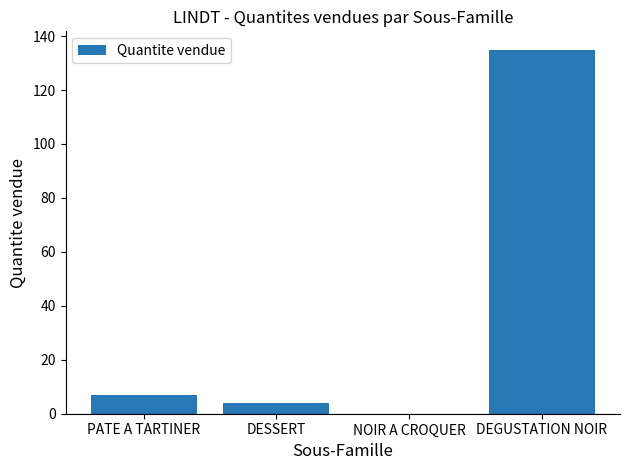

Which label corresponds to the largest value in the chart?

DEGUSTATION NOIR